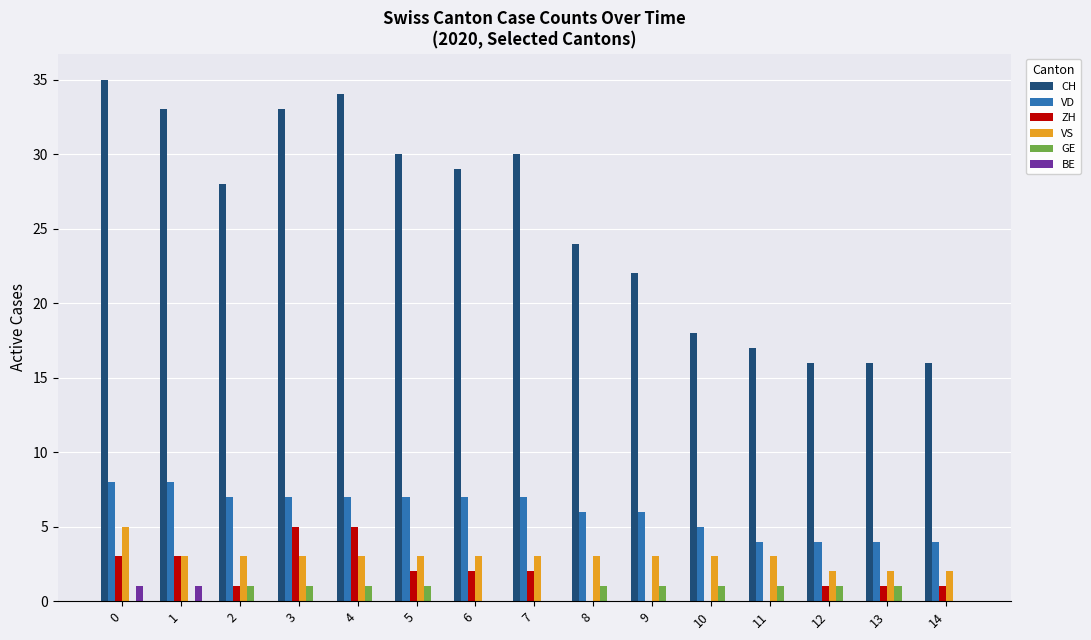

How many categories are shown in the chart?

15